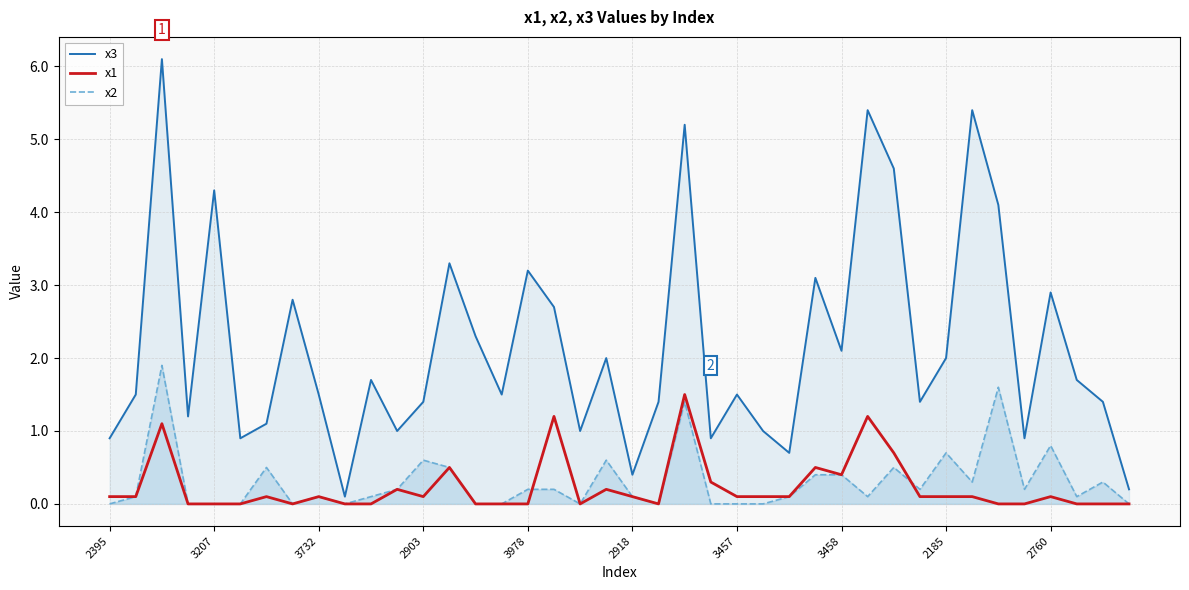

What are all the series names shown in the legend?

x3, x1, x2